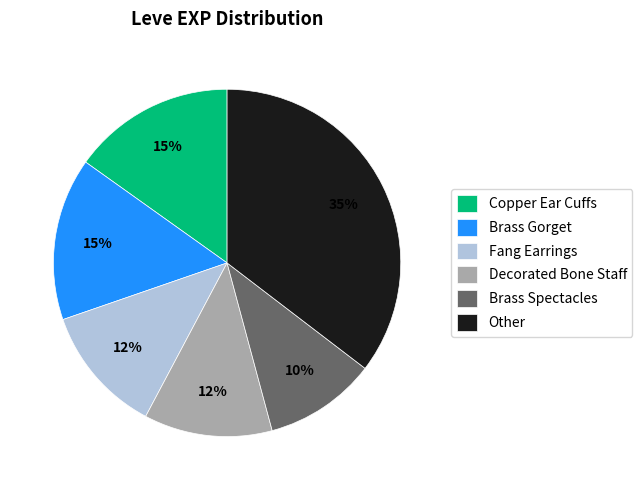

Which category has the biggest portion of the pie?

Other